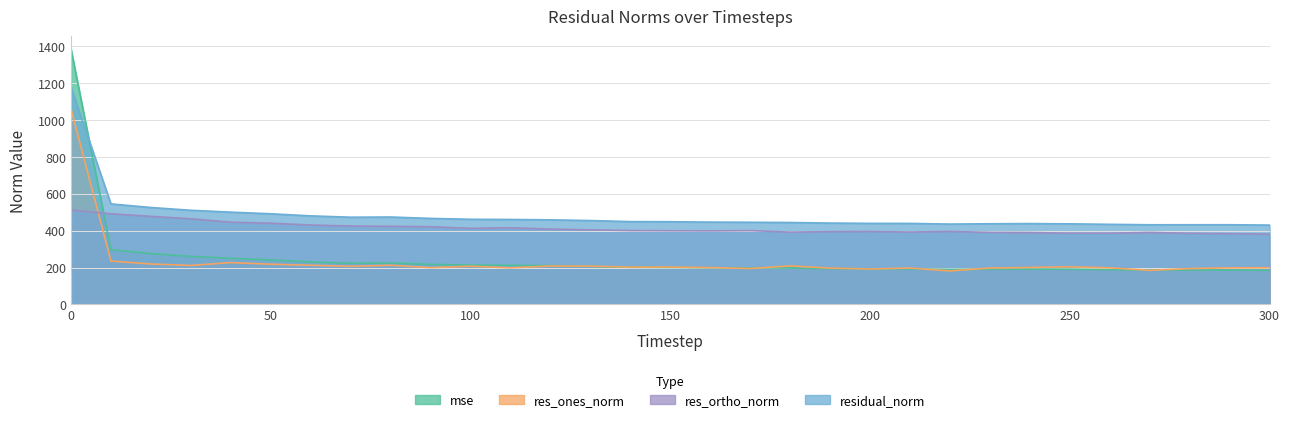

Which series has the largest total across all categories?

residual_norm